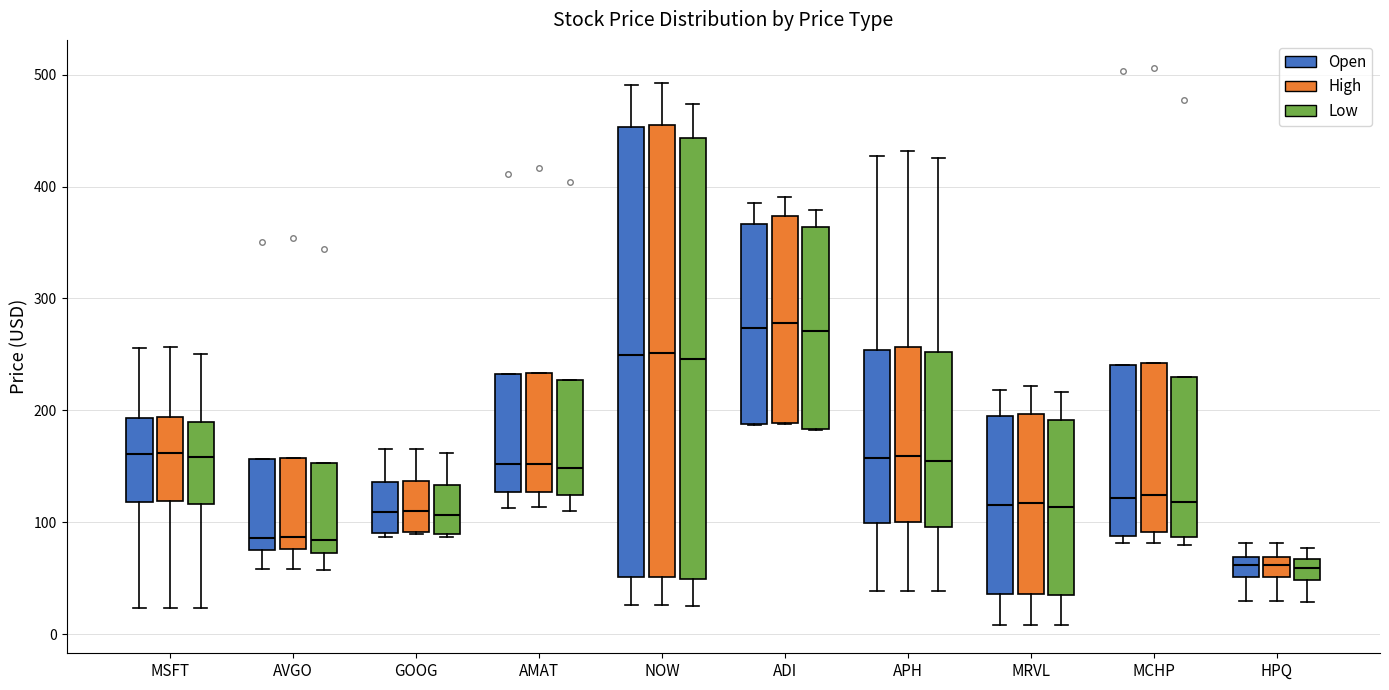

Reading left to right, transcribe this box plot: for each box, give where its median line is, the range the box spans, and where its two whiskers end, as read against the y-axis. The values are not printed on the chart, so give them approximately, as read against the axis.

MSFT (Open): median 160, box 120 to 190, whiskers 20 to 260
MSFT (High): median 160, box 120 to 190, whiskers 20 to 260
MSFT (Low): median 160, box 120 to 190, whiskers 20 to 250
AVGO (Open): median 90, box 80 to 160, whiskers 60 to 160
AVGO (High): median 90, box 80 to 160, whiskers 60 to 160
AVGO (Low): median 80, box 70 to 150, whiskers 60 to 150
GOOG (Open): median 110, box 90 to 140, whiskers 90 (just below the box's lower edge) to 170
GOOG (High): median 110, box 90 to 140, whiskers 90 to 170
GOOG (Low): median 110, box 90 to 130, whiskers 90 to 160
AMAT (Open): median 150, box 130 to 230, whiskers 110 to 230
AMAT (High): median 150, box 130 to 230, whiskers 110 to 230
AMAT (Low): median 150, box 120 to 230, whiskers 110 to 230
NOW (Open): median 250, box 50 to 450, whiskers 30 to 490
NOW (High): median 250, box 50 to 460, whiskers 30 to 490
NOW (Low): median 250, box 50 to 440, whiskers 30 to 470
ADI (Open): median 270, box 190 to 370, whiskers 190 to 390
ADI (High): median 280, box 190 to 370, whiskers 190 to 390
ADI (Low): median 270, box 180 to 360, whiskers 180 to 380
APH (Open): median 160, box 100 to 250, whiskers 40 to 430
APH (High): median 160, box 100 to 260, whiskers 40 to 430
APH (Low): median 150, box 100 to 250, whiskers 40 to 430
MRVL (Open): median 120, box 40 to 190, whiskers 10 to 220
MRVL (High): median 120, box 40 to 200, whiskers 10 to 220
MRVL (Low): median 110, box 30 to 190, whiskers 10 to 220
MCHP (Open): median 120, box 90 to 240, whiskers 80 to 240
MCHP (High): median 120, box 90 to 240, whiskers 80 to 240
MCHP (Low): median 120, box 90 to 230, whiskers 80 to 230
HPQ (Open): median 60, box 50 to 70, whiskers 30 to 80
HPQ (High): median 60, box 50 to 70, whiskers 30 to 80
HPQ (Low): median 60, box 50 to 70, whiskers 30 to 80